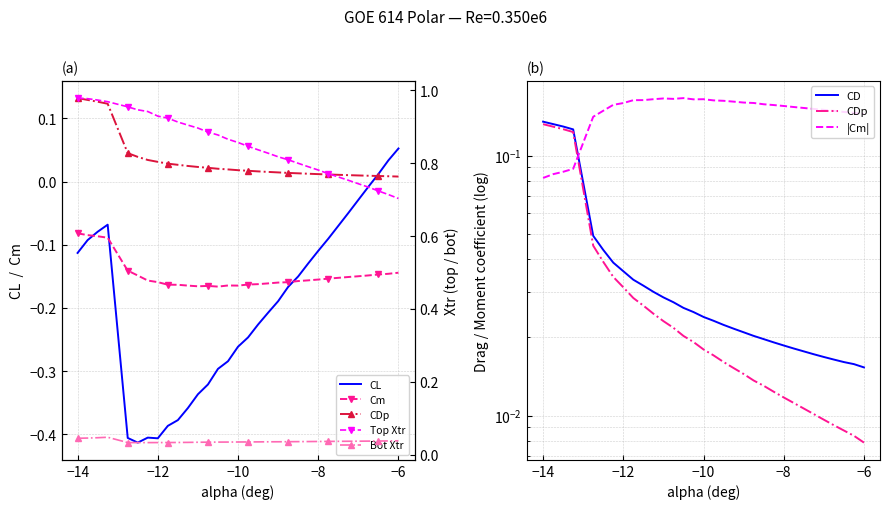

What is the label of the 5th point from the left?

-12.75